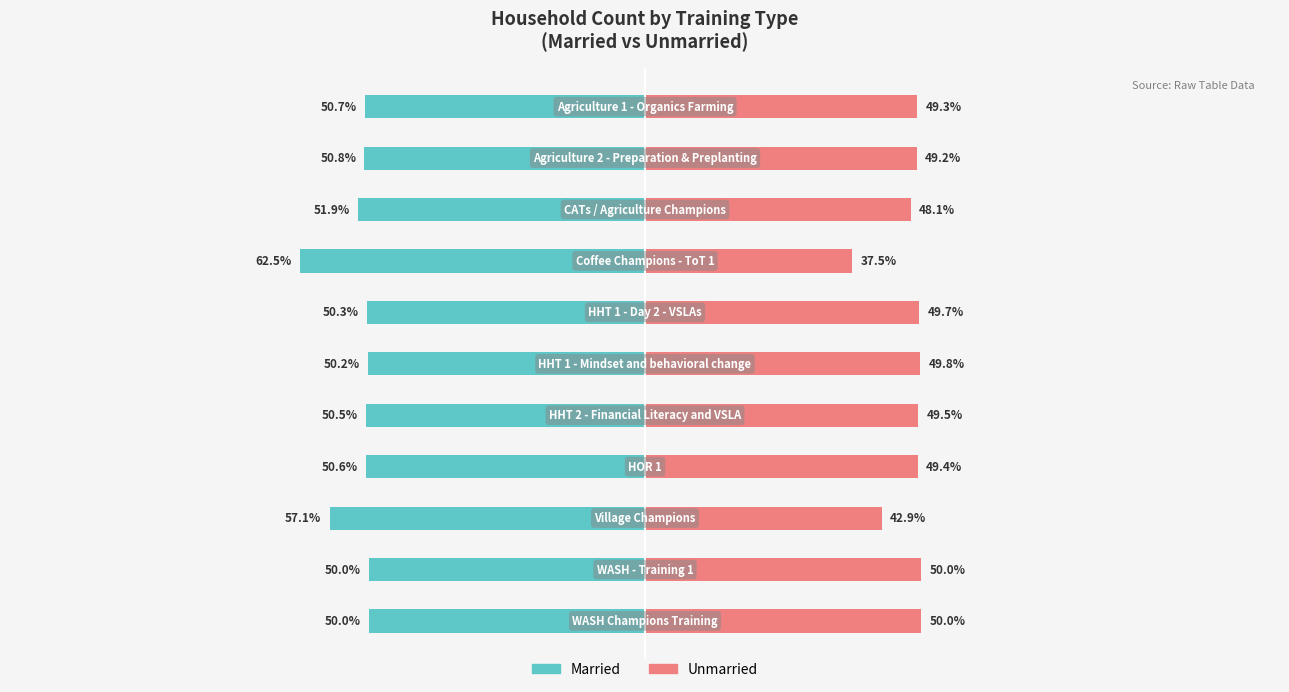

Between 7 and 9, which is larger?

9